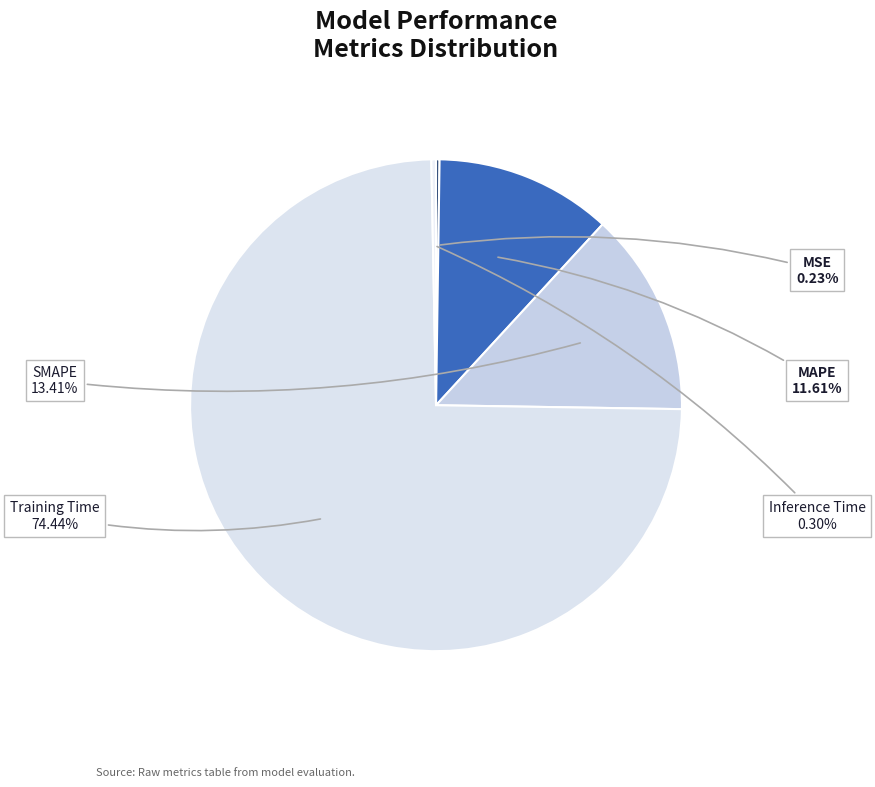

Combined, do MAPE and Inference Time account for over 50%?

No